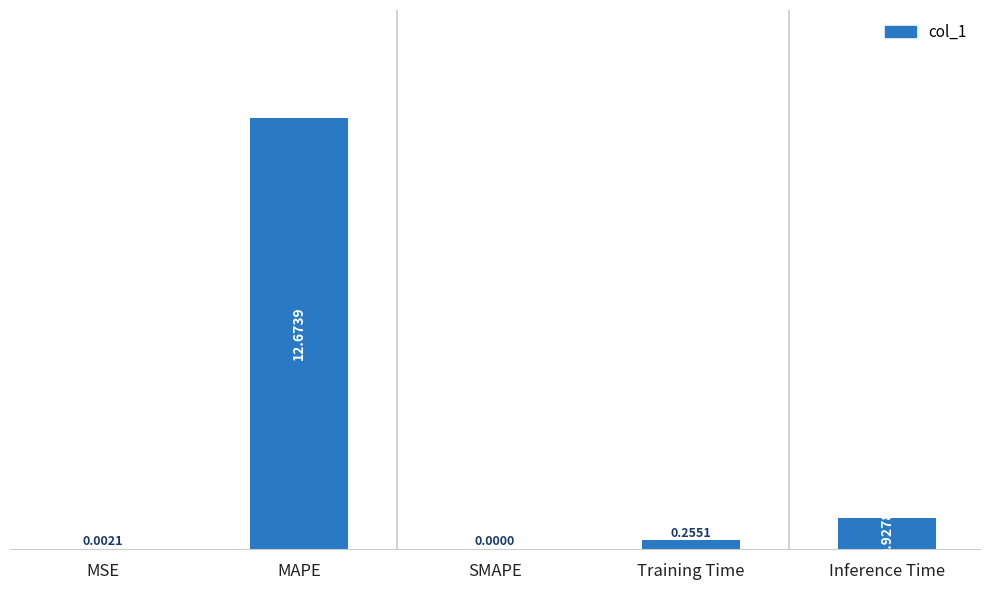

Which label corresponds to the largest value in the chart?

MAPE